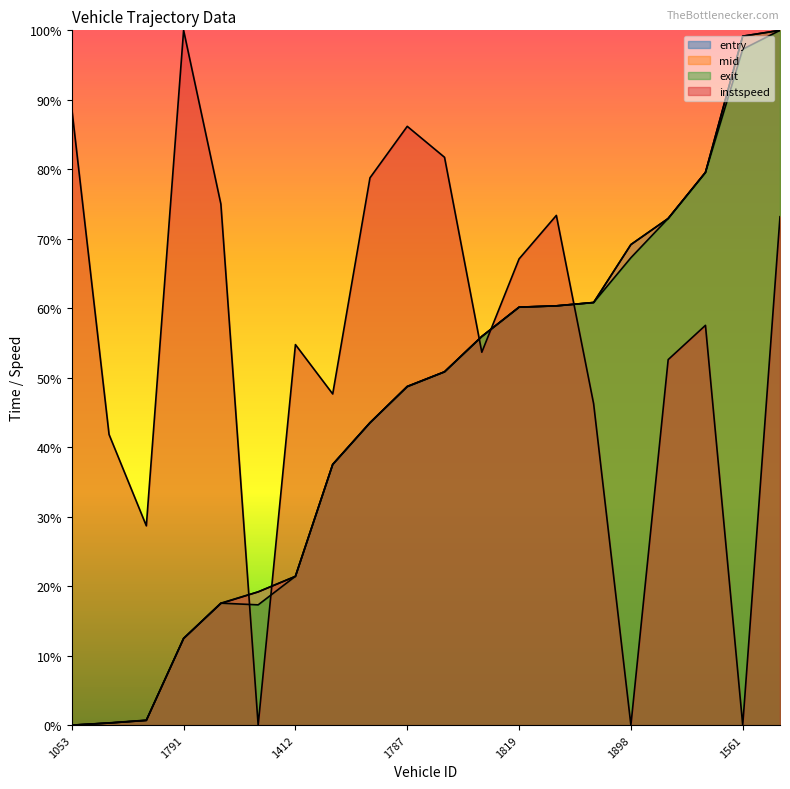

What is the value of the instspeed point at the 10th from the left?

0.9